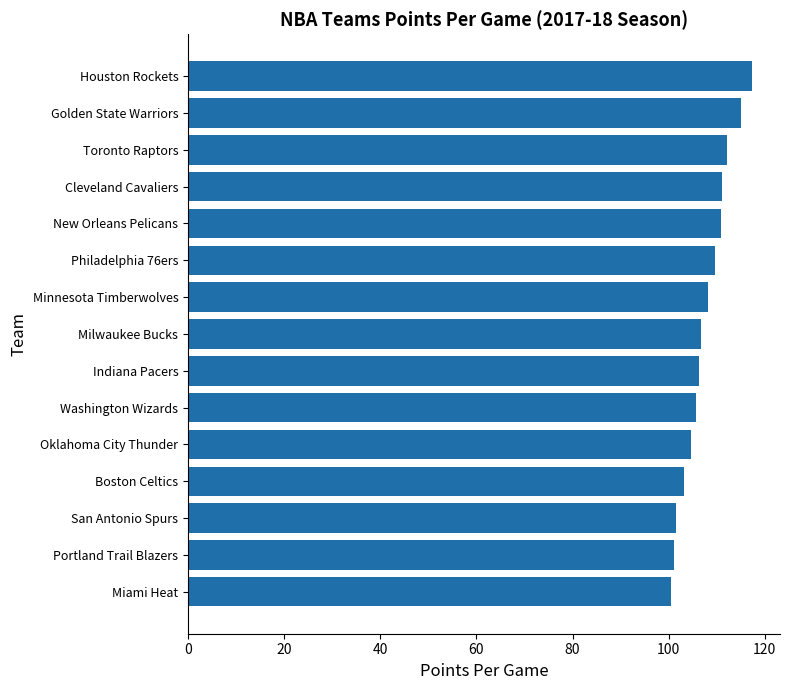

What is the difference between the maximum and minimum values?

16.8